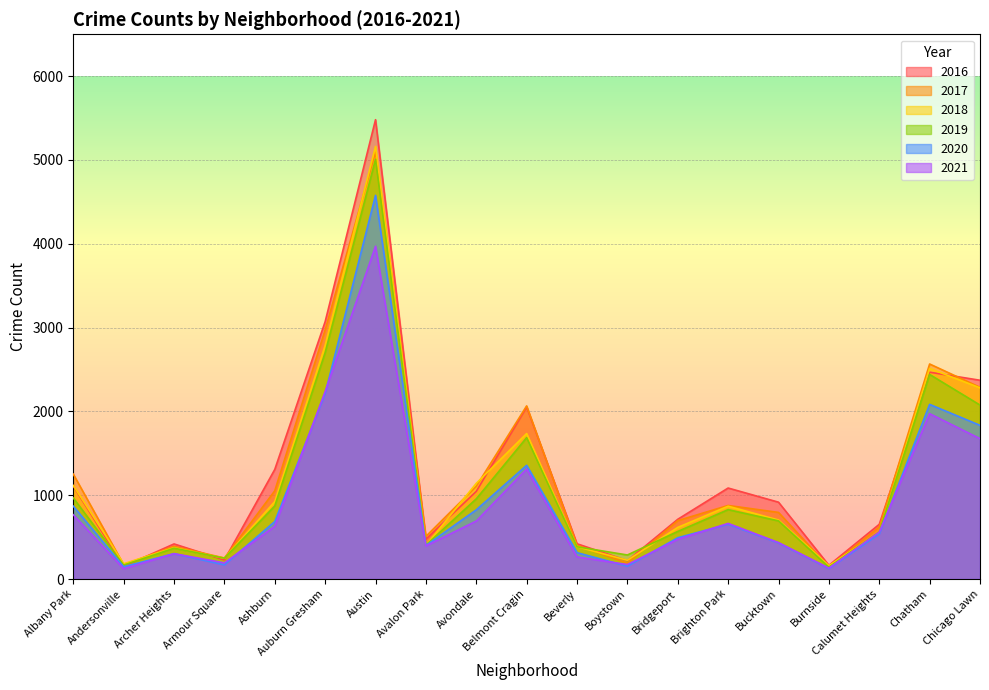

What is the total value across all series at Andersonville?

941